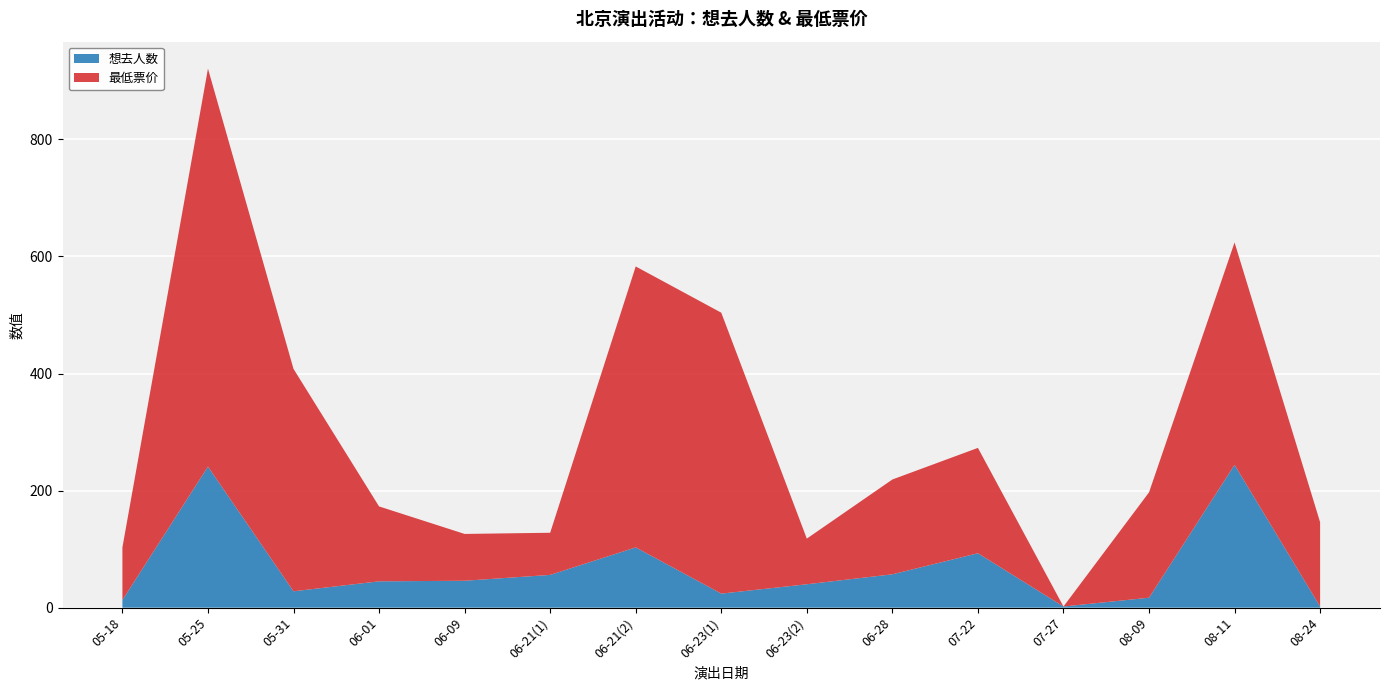

Reading left to right, transcribe all the data shown in this chart.

想去人数: 13	241	28	45	46	56	103	24	40	57	93	2	17	244	2
最低票价: 90	680	380	128	80	72	480	480	78	162	180	0	180	380	144